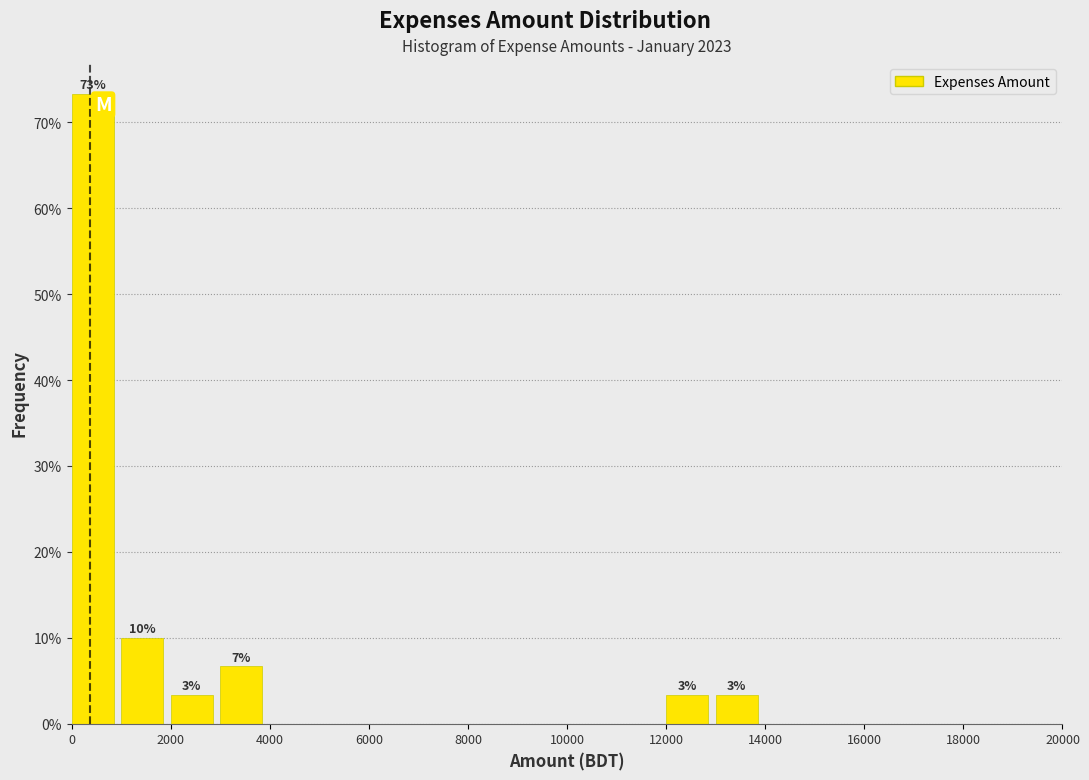

Over which range of the x-axis is the bar tallest?

0 to 1000